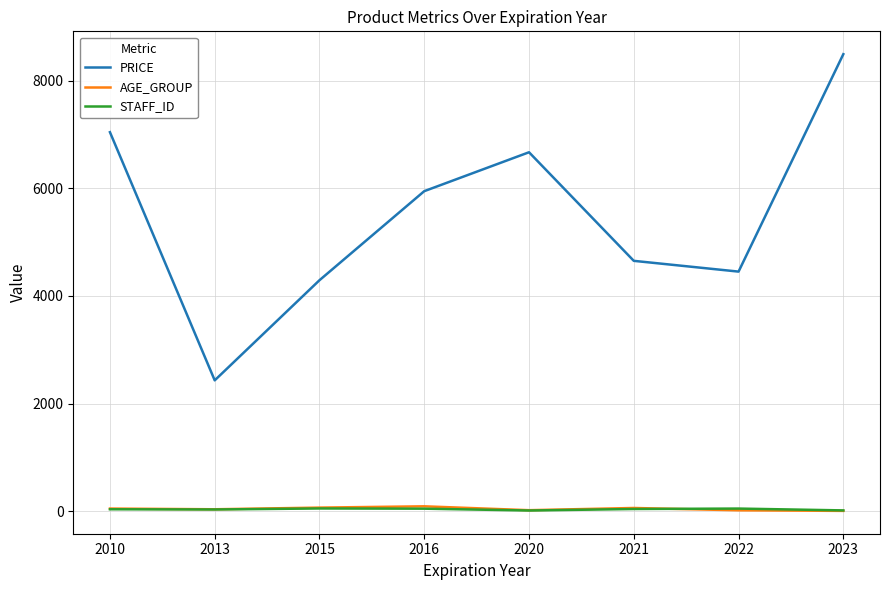

What is the spread (max minus min) of values at 2023?

8488